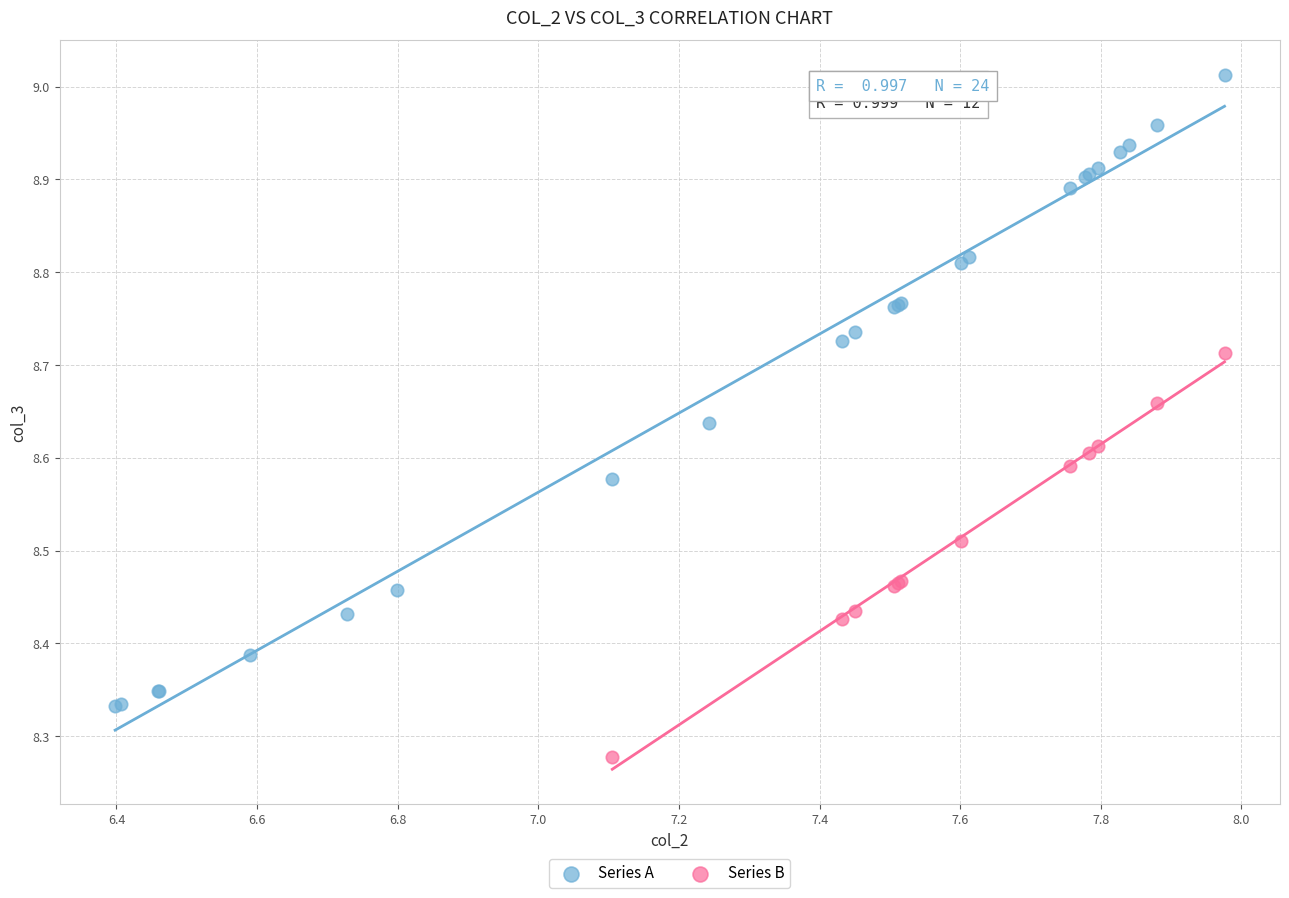

Which series reaches the maximum Y coordinate?

Series A